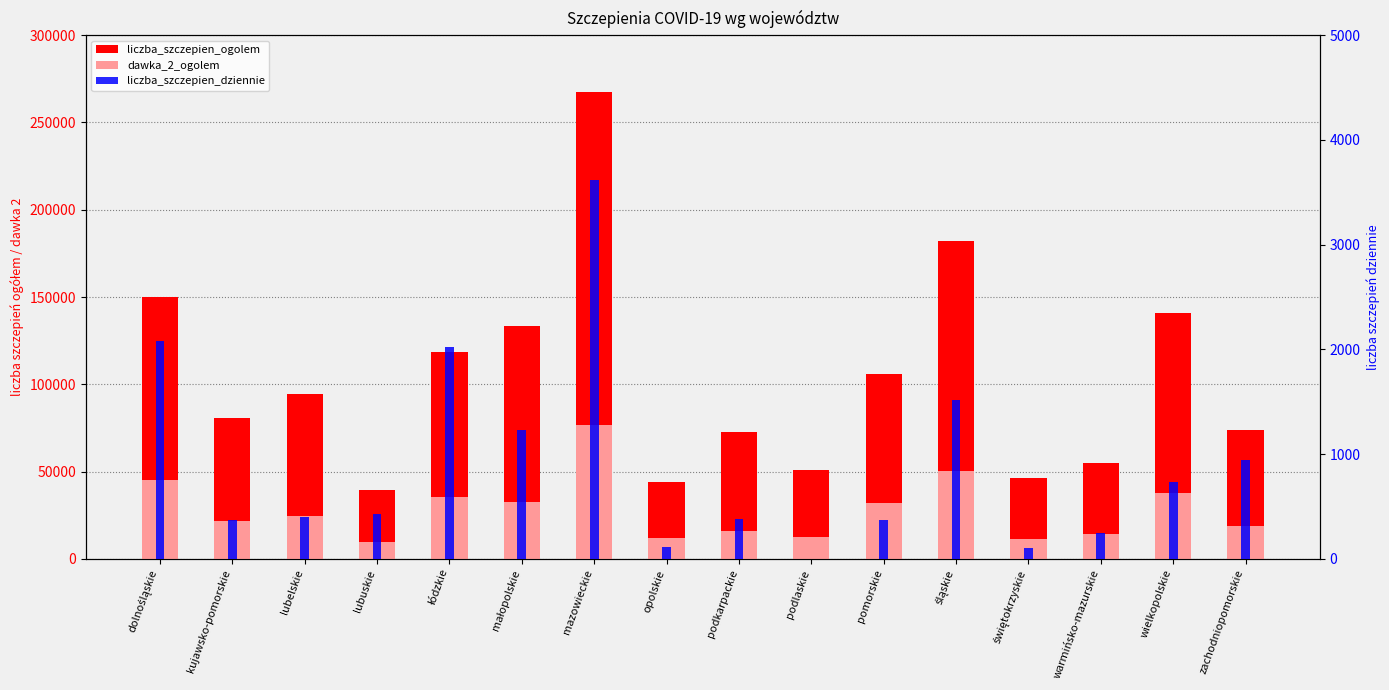

What is the spread (max minus min) of values at świętokrzyskie?

46160